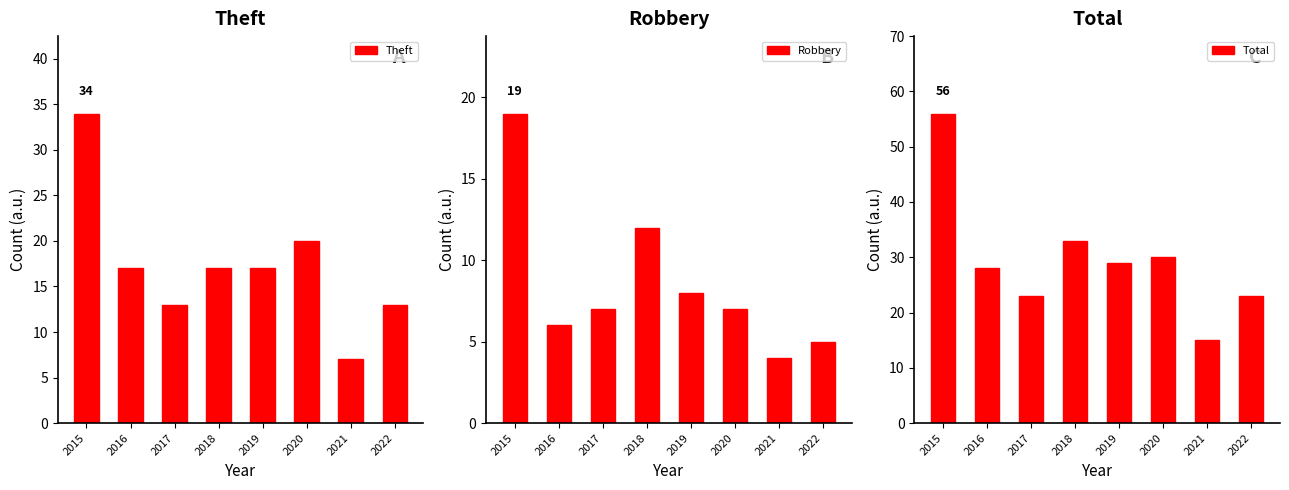

Read the Robbery value at 2021.

4